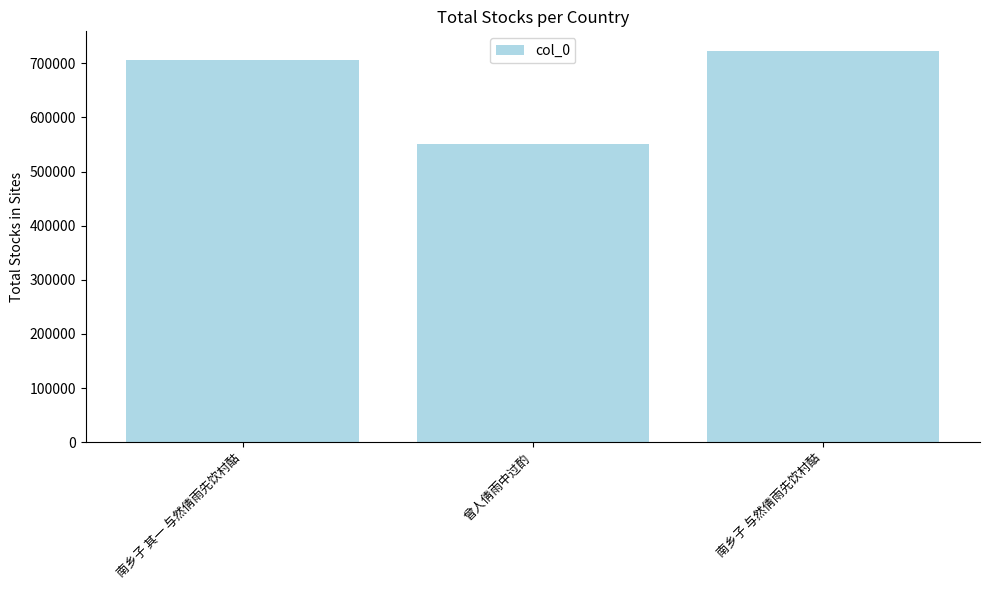

What is the label of the 1st bar from the right?

南乡子 与然倩雨先饮村酤